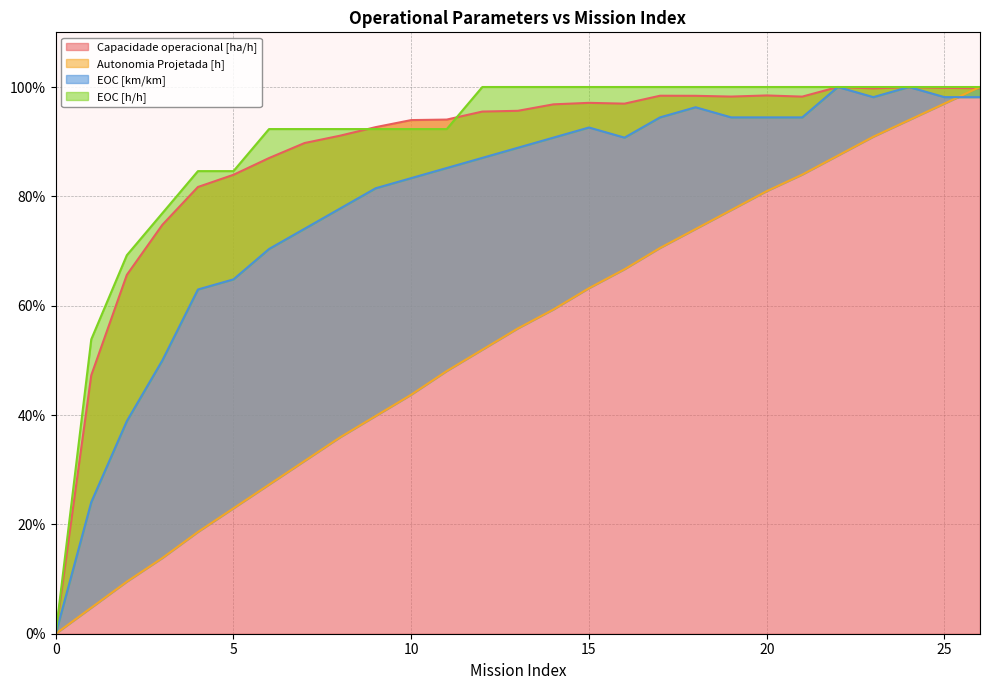

What value does the Capacidade operacional [ha/h] series have at 14?

96.8